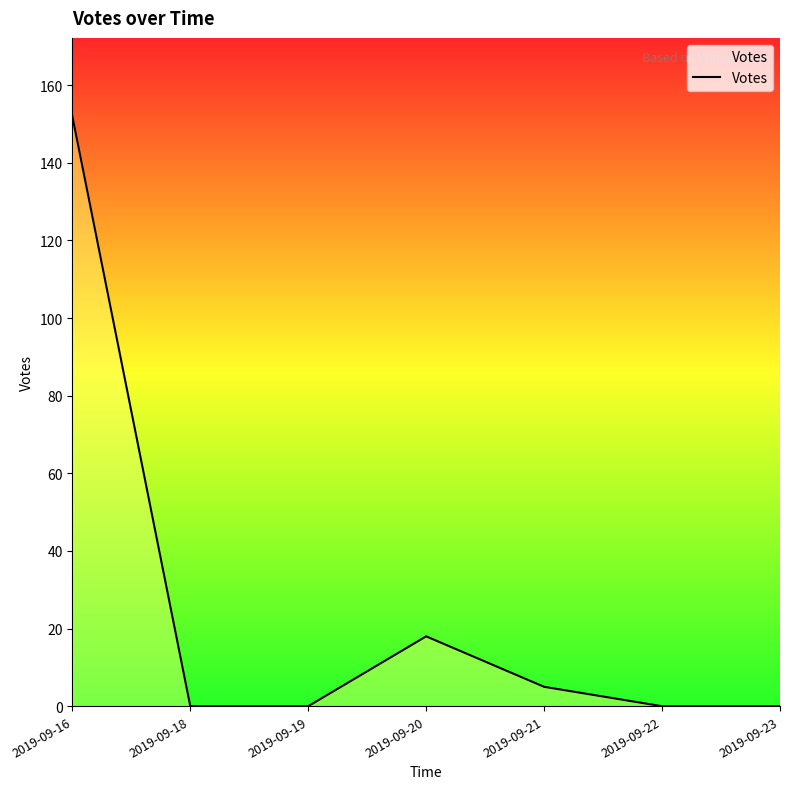

Which category has the highest value across all series?

2019-09-16